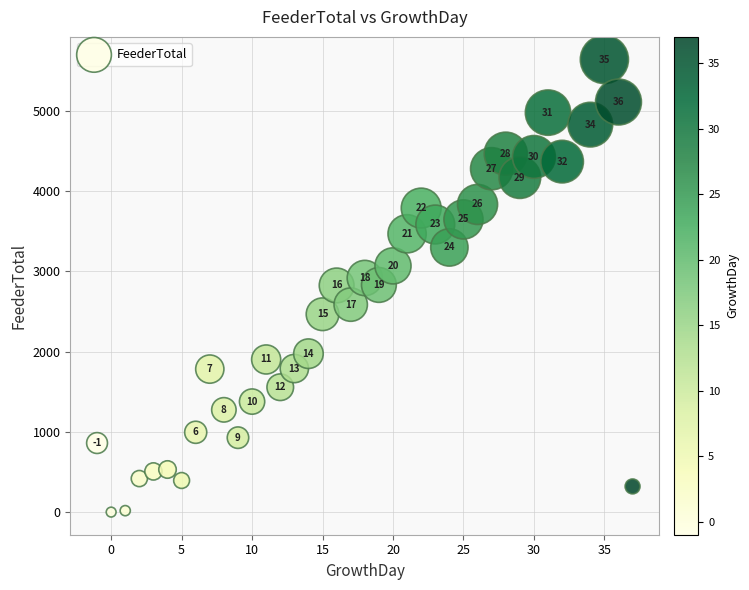

What is the range of X values (max minus min)?

38